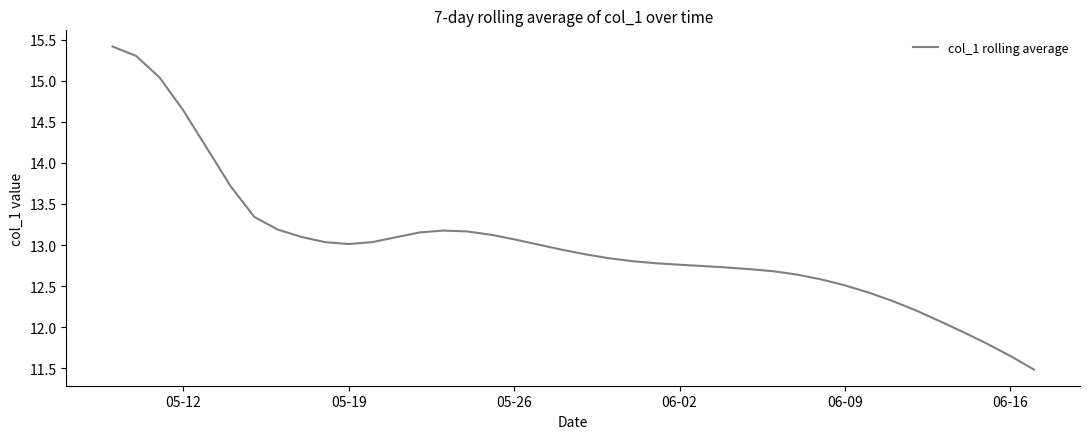

What is the smallest value displayed?

11.5